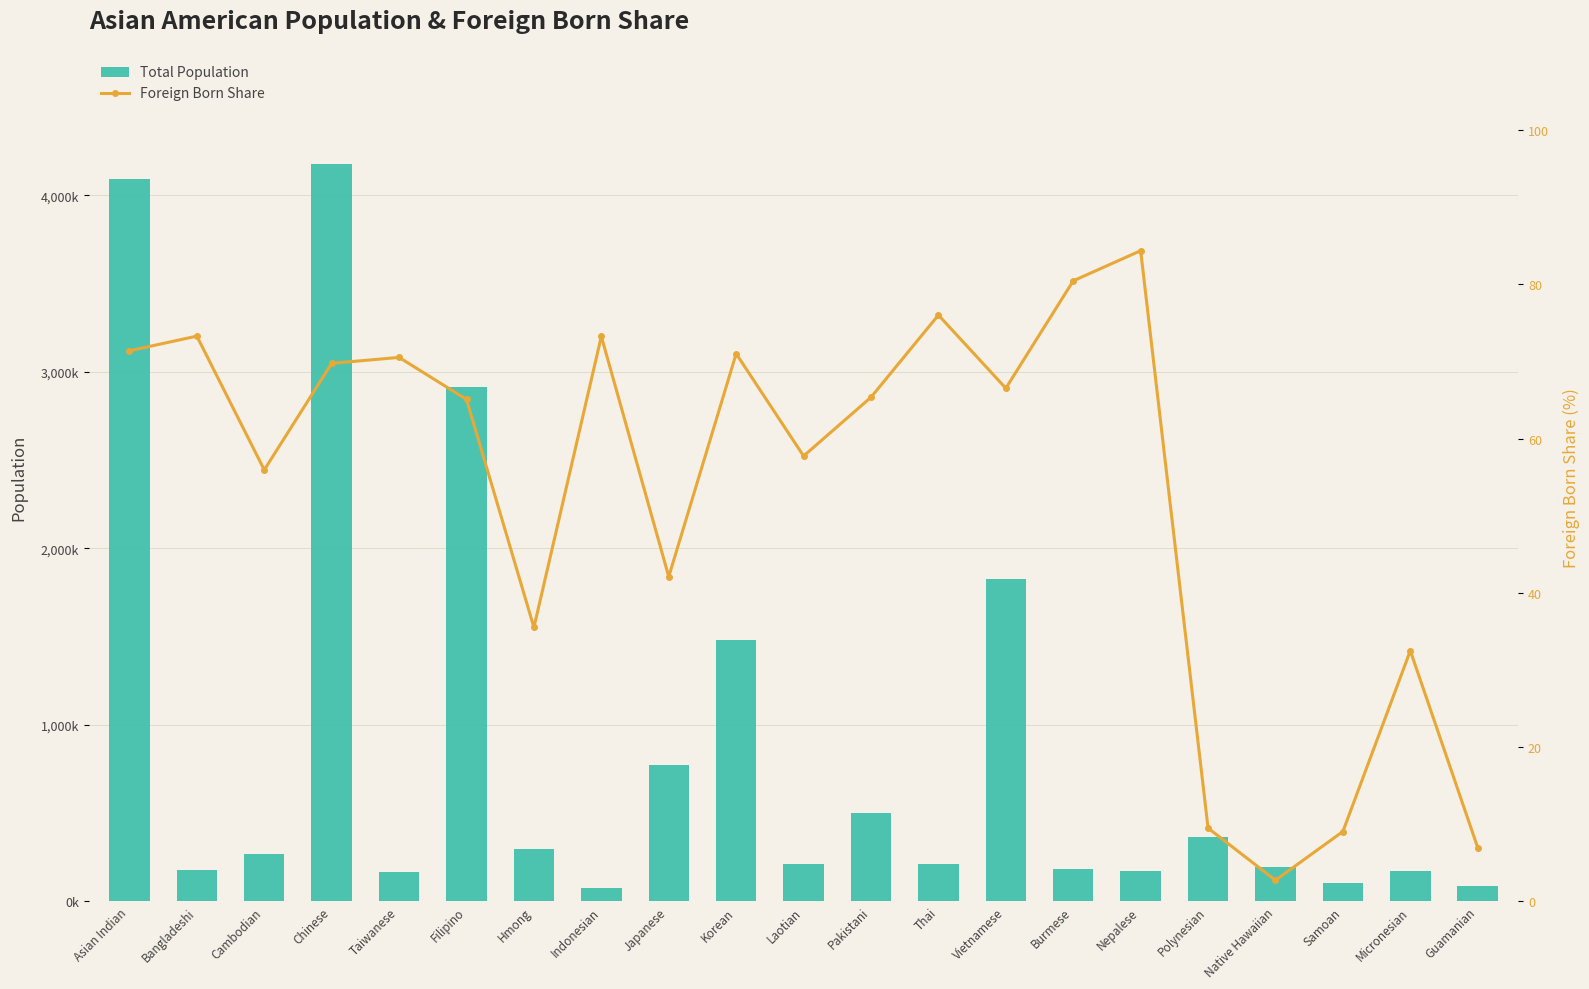

Reading left to right, extract all data points from this chart.

Total Population: Asian Indian=4094539.0	Bangladeshi=176229.0	Cambodian=269577.0	Chinese=4180186.0	Taiwanese=164795.0	Filipino=2911668.0	Hmong=296069.0	Indonesian=76144.0	Japanese=770546.0	Korean=1477282.0	Laotian=212307.0	Pakistani=499099.0	Thai=211384.0	Vietnamese=1826998.0	Burmese=180474.0	Nepalese=171709.0	Polynesian=363031.0	Native Hawaiian=191739.0	Samoan=105076.0	Micronesian=169937.0	Guamanian=85771.0
Foreign Born Share: Asian Indian=71.4	Bangladeshi=73.3	Cambodian=55.9	Chinese=69.8	Taiwanese=70.5	Filipino=65.1	Hmong=35.5	Indonesian=73.2	Japanese=42.1	Korean=71.0	Laotian=57.7	Pakistani=65.3	Thai=76.0	Vietnamese=66.5	Burmese=80.5	Nepalese=84.4	Polynesian=9.5	Native Hawaiian=2.7	Samoan=9.0	Micronesian=32.5	Guamanian=6.9